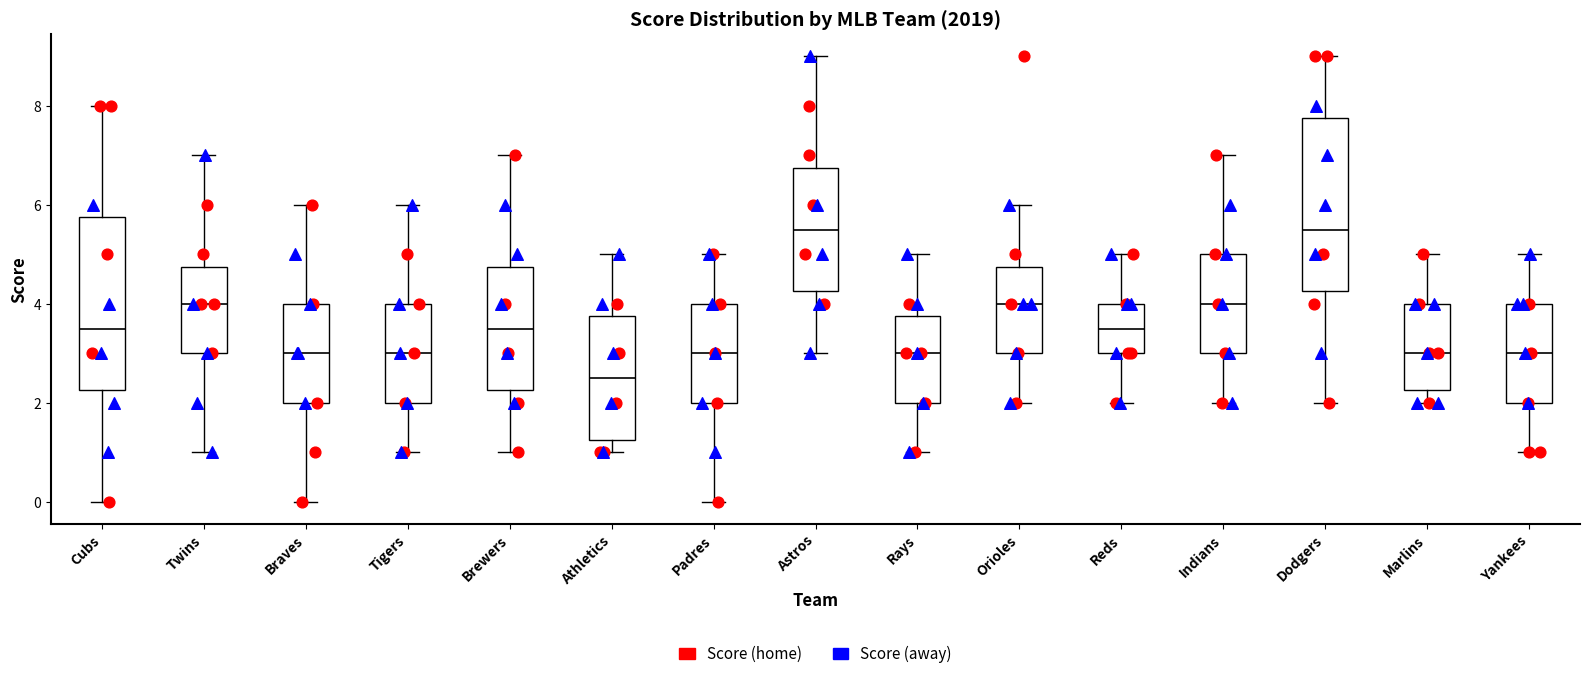

Reading left to right, transcribe this box plot: for each box, give where its median line is, the range the box spans, and where its two whiskers end, as read against the y-axis. The values are not printed on the chart, so give them approximately, as read against the axis.

Cubs: median 3.6, box 2.2 to 5.8, whiskers 0.0 to 8.0
Twins: median 4.0, box 3.0 to 4.8, whiskers 1.0 to 7.0
Braves: median 3.0, box 2.0 to 4.0, whiskers 0.0 to 6.0
Tigers: median 3.0, box 2.0 to 4.0, whiskers 1.0 to 6.0
Brewers: median 3.6, box 2.2 to 4.8, whiskers 1.0 to 7.0
Athletics: median 2.6, box 1.2 to 3.8, whiskers 1.0 to 5.0
Padres: median 3.0, box 2.0 to 4.0, whiskers 0.0 to 5.0
Astros: median 5.6, box 4.2 to 6.8, whiskers 3.0 to 9.0
Rays: median 3.0, box 2.0 to 3.8, whiskers 1.0 to 5.0
Orioles: median 4.0, box 3.0 to 4.8, whiskers 2.0 to 6.0
Reds: median 3.6, box 3.0 to 4.0, whiskers 2.0 to 5.0
Indians: median 4.0, box 3.0 to 5.0, whiskers 2.0 to 7.0
Dodgers: median 5.6, box 4.2 to 7.8, whiskers 2.0 to 9.0
Marlins: median 3.0, box 2.2 to 4.0, whiskers 2.0 to 5.0
Yankees: median 3.0, box 2.0 to 4.0, whiskers 1.0 to 5.0